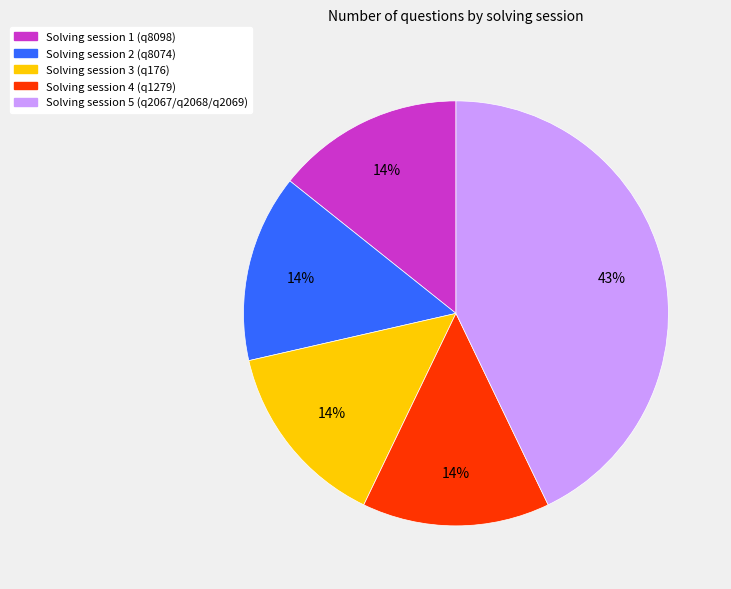

To the nearest percent, what percentage of the pie is Solving session 4 (q1279)?

14%